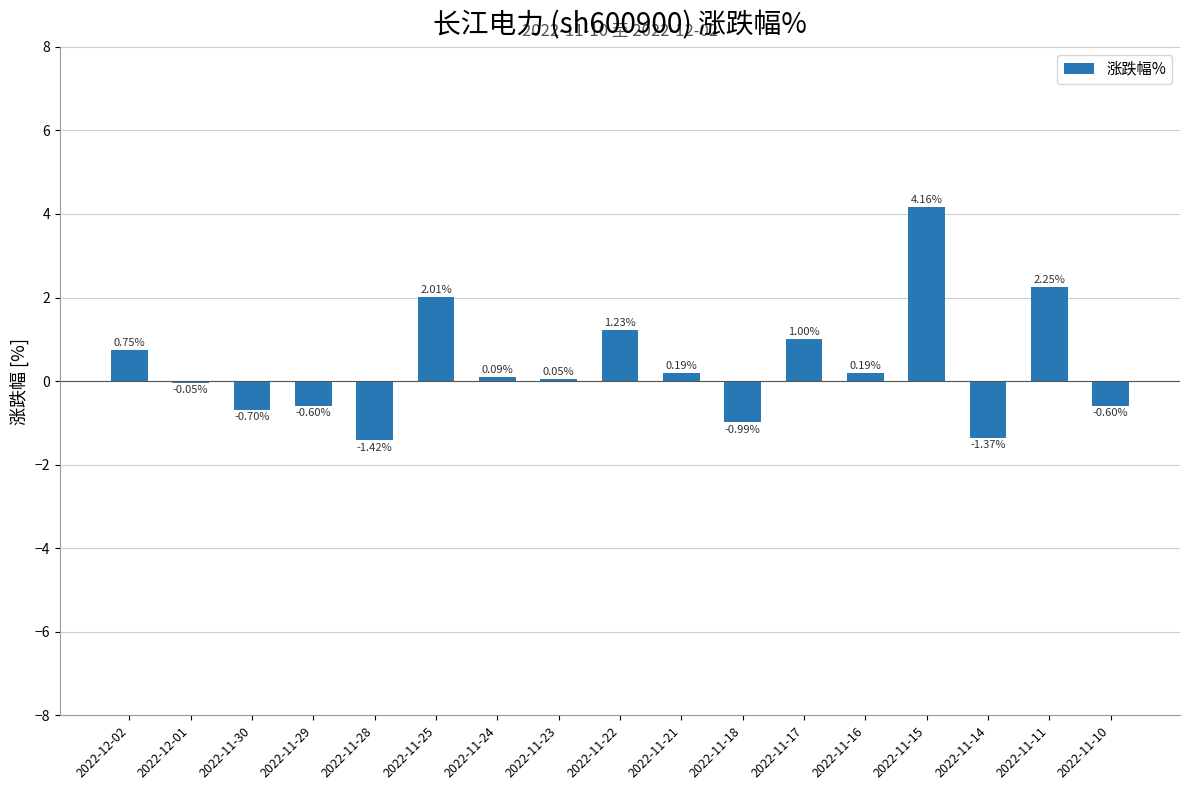

Approximately how many times larger is the value at 2022-11-11 compared to 2022-11-25?

1.1